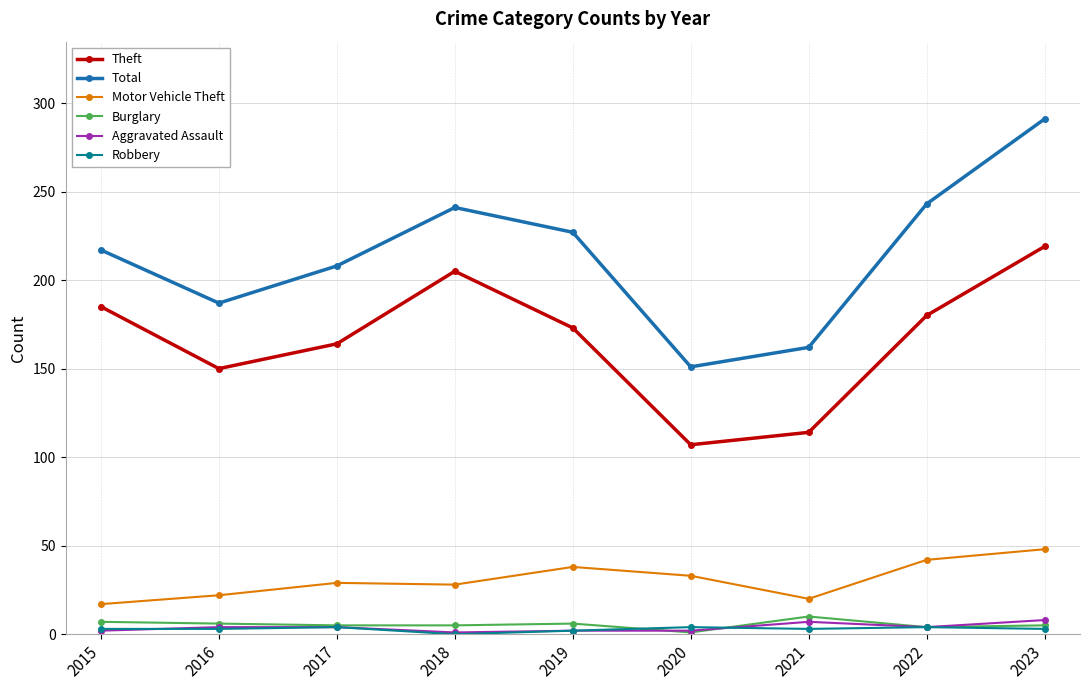

How many distinct data groups are displayed?

6